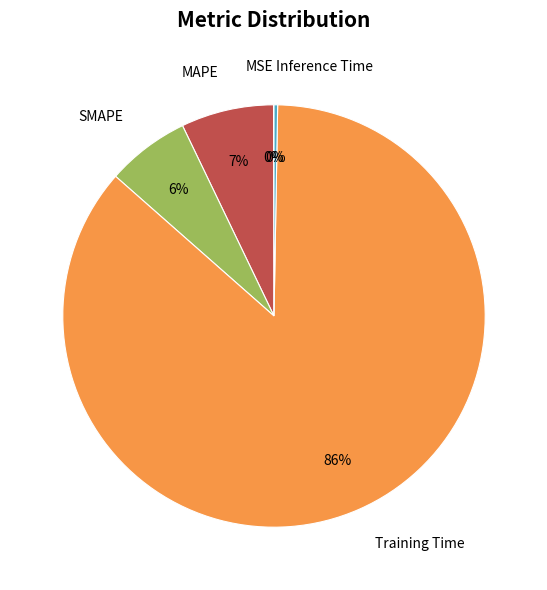

To the nearest percent, what percentage of the pie is MAPE?

7%